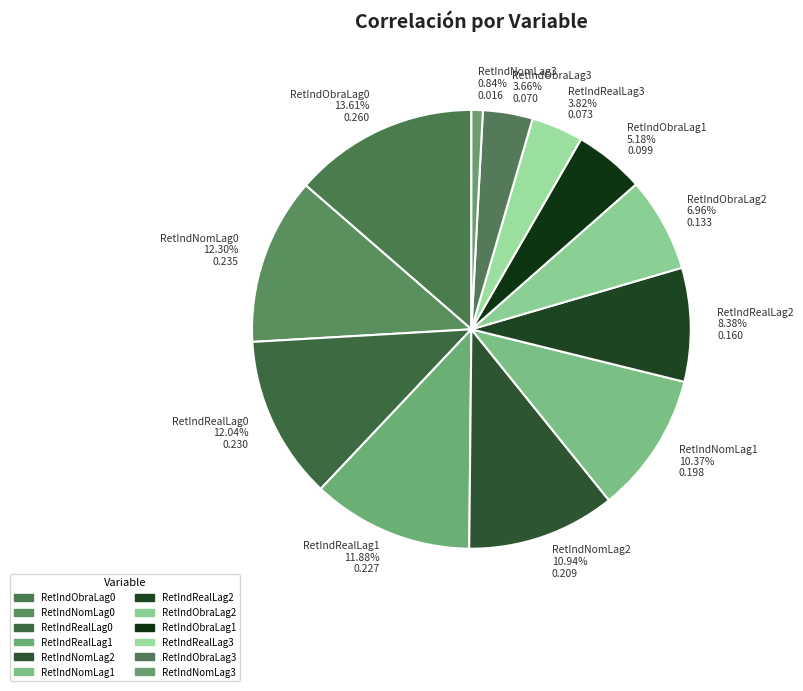

To the nearest percent, what is the average slice percentage?

8%